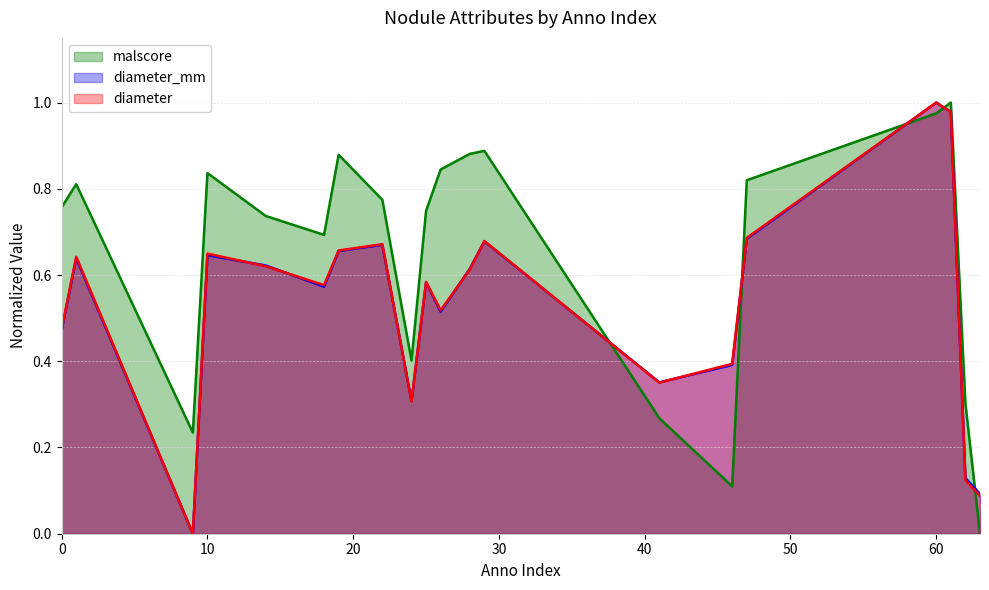

What is the sum of the diameter_mm values at 29 and 62?

0.8